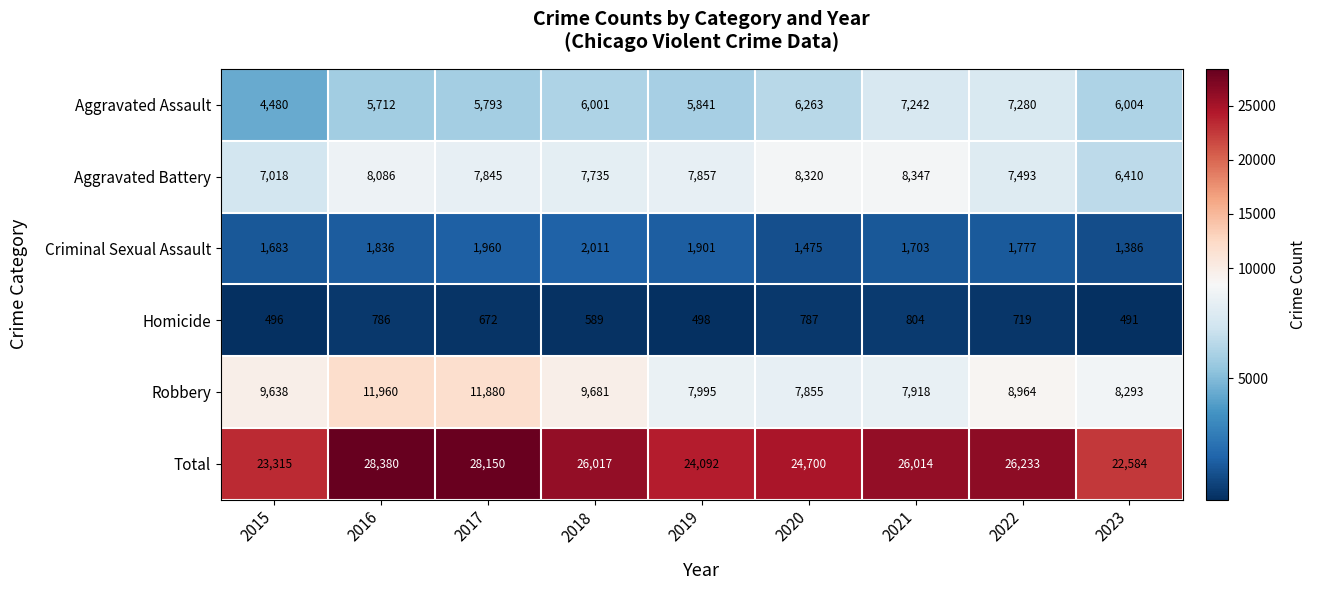

List the series in order of their peak value, lowest first.

Homicide, Criminal Sexual Assault, Aggravated Assault, Aggravated Battery, Robbery, Total